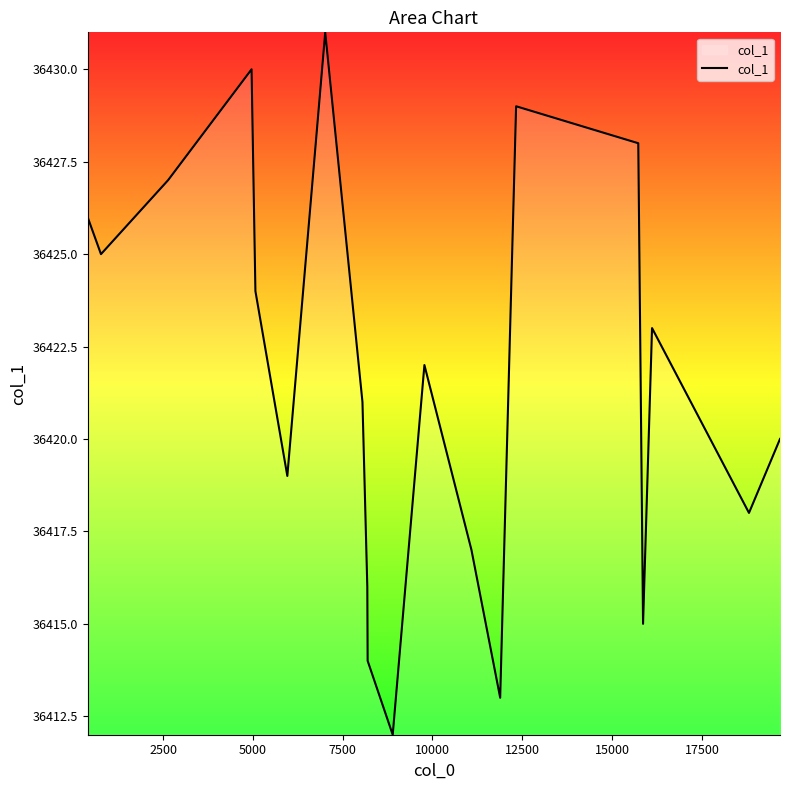

What is the smallest value displayed?

36412